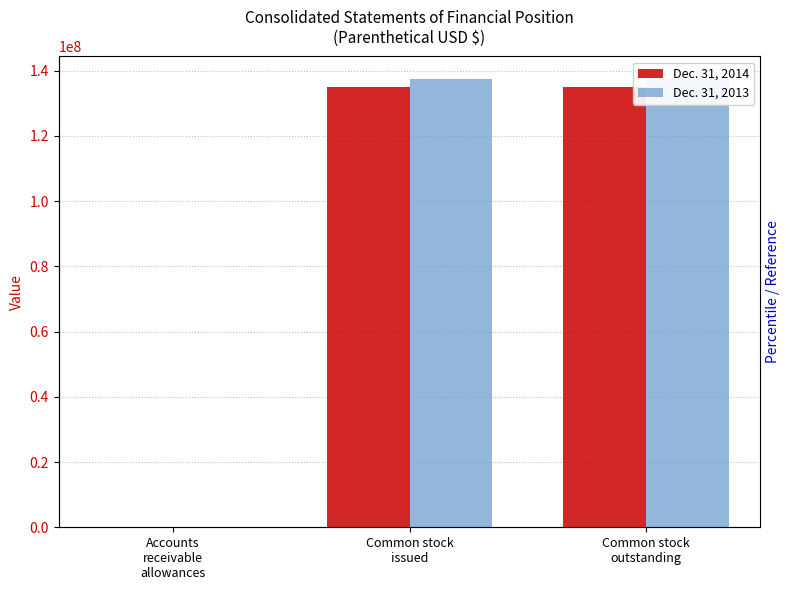

Rank the series at Accounts
receivable
allowances from highest to lowest value.

Dec. 31, 2014, Dec. 31, 2013